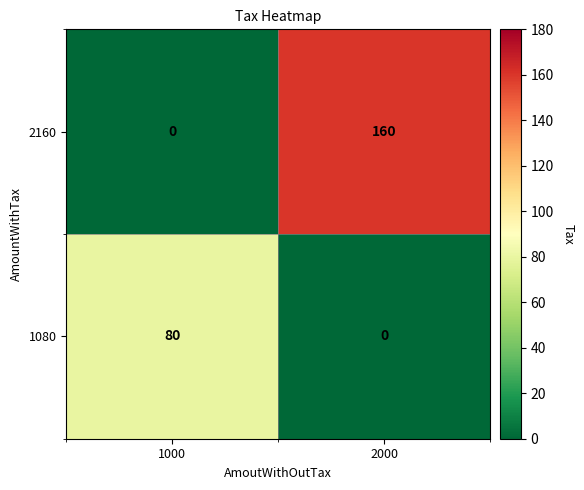

Which series changed the most between 1000 and 2000?

2160